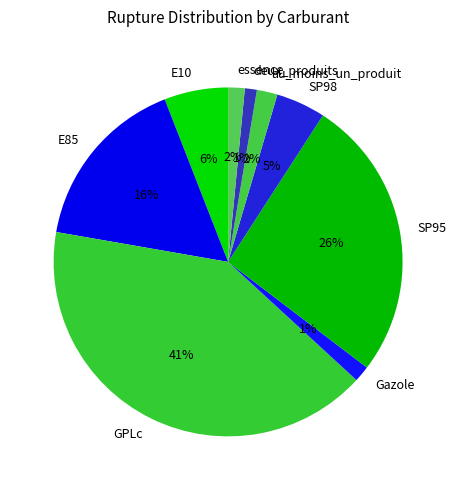

Between essence and SP98, which is larger?

SP98